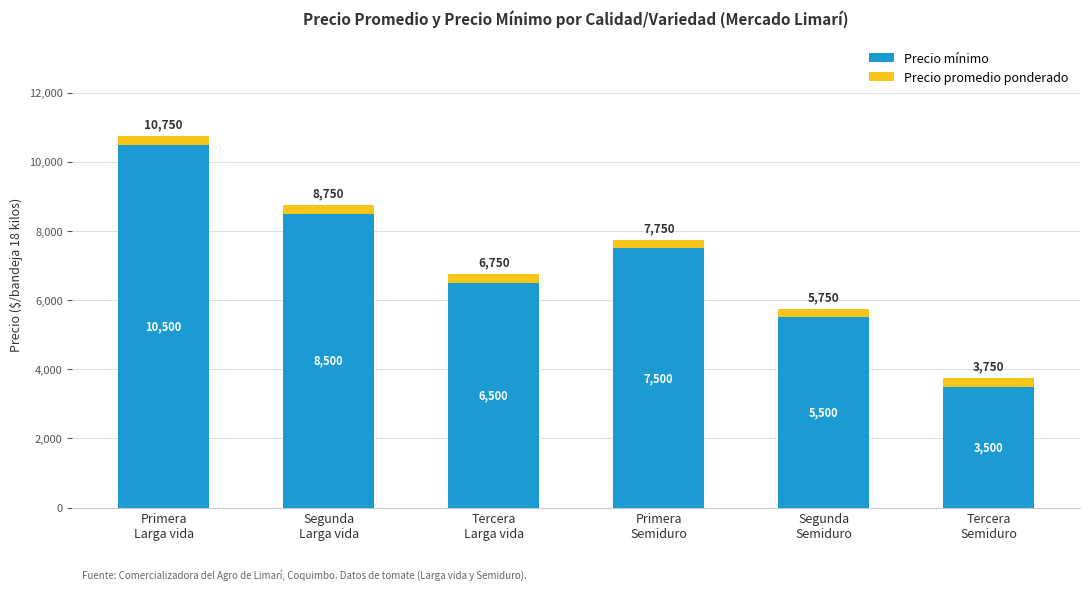

The value of Precio mínimo at Primera
Semiduro is 11210. True or false?

False